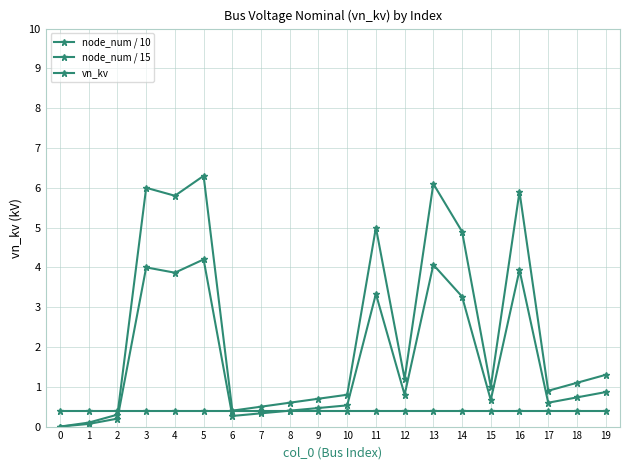

The value of vn_kv at 11 is 0.4. True or false?

True